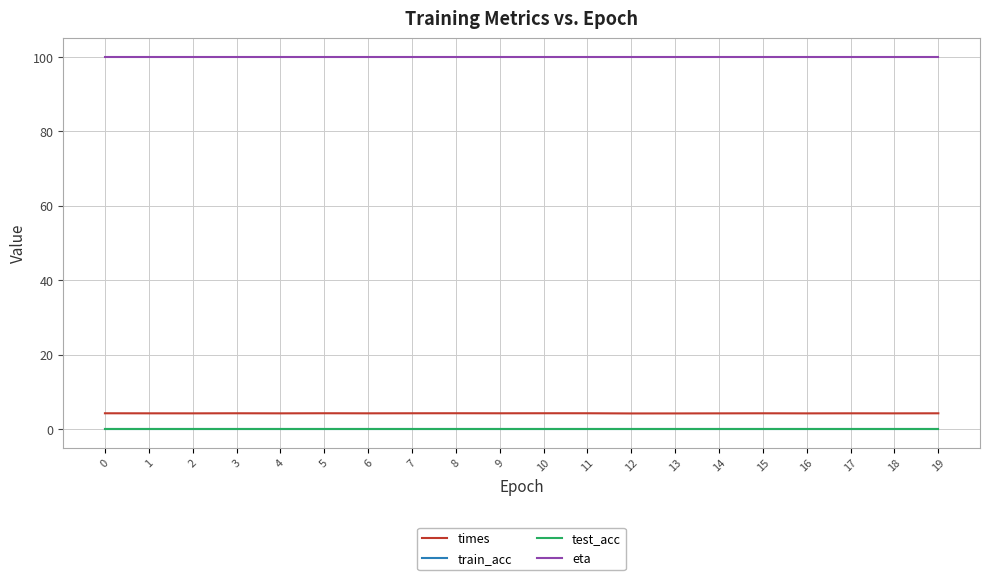

Reading right to left, extract all data points from this chart.

times: 19=4.3	18=4.3	17=4.3	16=4.3	15=4.3	14=4.3	13=4.2	12=4.2	11=4.3	10=4.3	9=4.3	8=4.3	7=4.3	6=4.3	5=4.3	4=4.3	3=4.3	2=4.3	1=4.3	0=4.3
train_acc: 19=0.0	18=0.0	17=0.0	16=0.0	15=0.0	14=0.0	13=0.0	12=0.0	11=0.0	10=0.0	9=0.0	8=0.0	7=0.0	6=0.0	5=0.0	4=0.0	3=0.0	2=0.0	1=0.0	0=0.0
test_acc: 19=0.0	18=0.0	17=0.0	16=0.0	15=0.0	14=0.0	13=0.0	12=0.0	11=0.0	10=0.0	9=0.0	8=0.0	7=0.0	6=0.0	5=0.0	4=0.0	3=0.0	2=0.0	1=0.0	0=0.0
eta: 19=100.0	18=100.0	17=100.0	16=100.0	15=100.0	14=100.0	13=100.0	12=100.0	11=100.0	10=100.0	9=100.0	8=100.0	7=100.0	6=100.0	5=100.0	4=100.0	3=100.0	2=100.0	1=100.0	0=100.0